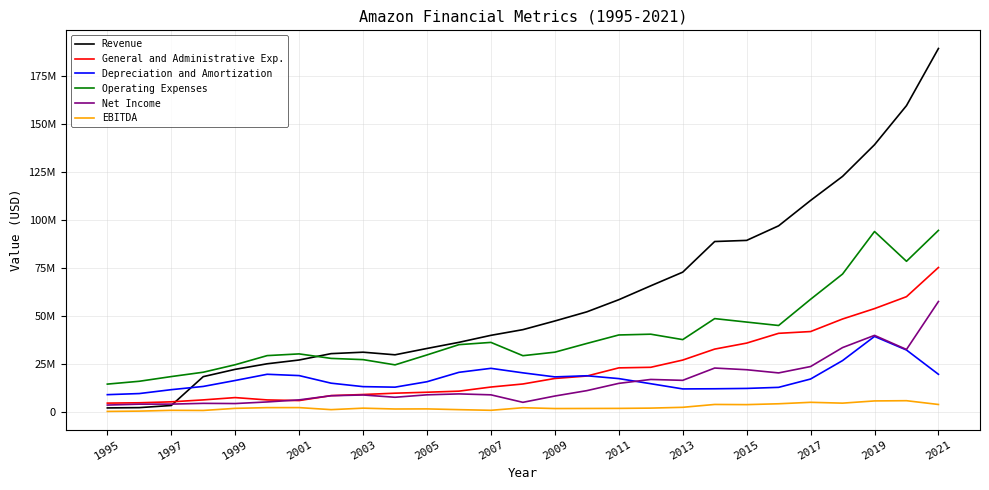

In Depreciation and Amortization, how many points are higher than both neighbors (excluding endpoints)?

4